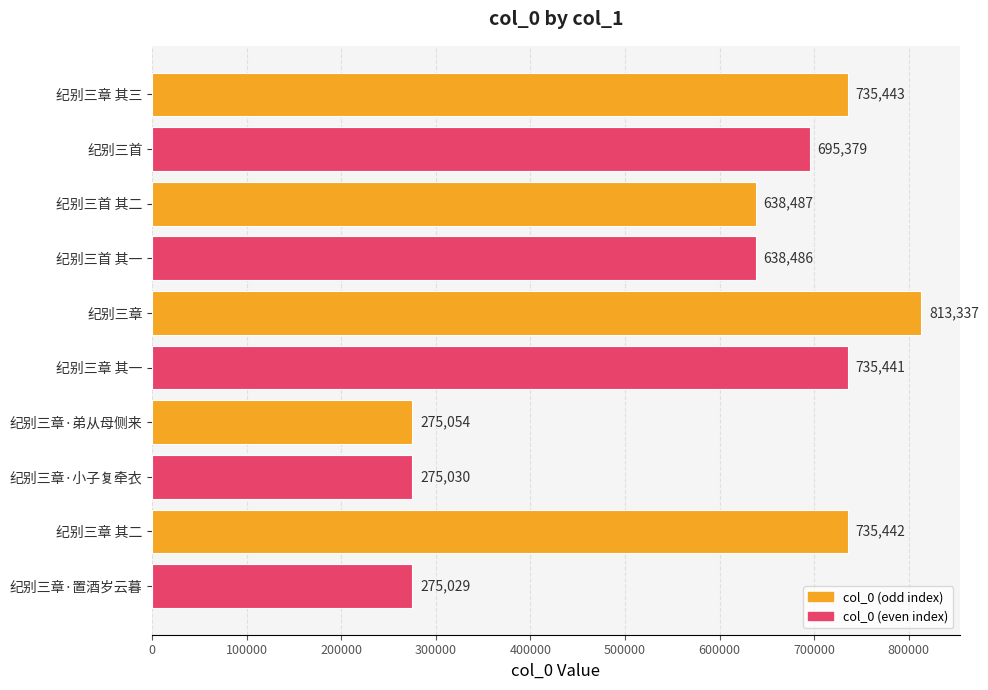

Reading top to bottom, list all the values displayed in this chart.

纪别三章 其三=735443	纪别三首=695379	纪别三首 其二=638487	纪别三首 其一=638486	纪别三章=813337	纪别三章 其一=735441	纪别三章·弟从母侧来=275054	纪别三章·小子复牵衣=275030	纪别三章 其二=735442	纪别三章·置酒岁云暮=275029